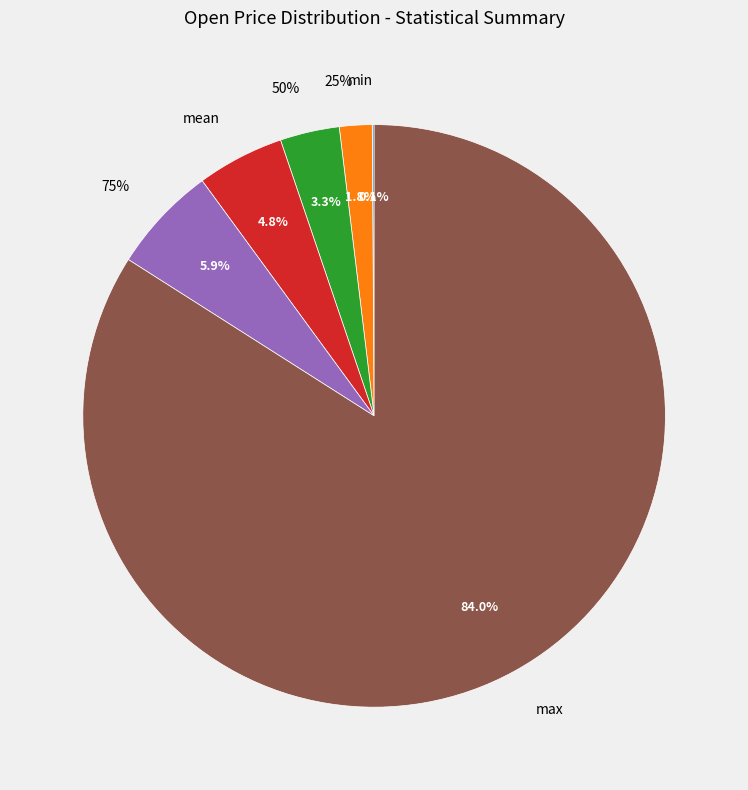

Which category has the biggest portion of the pie?

max